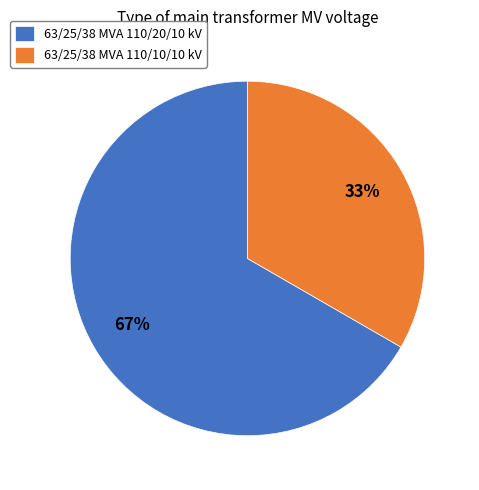

What is the smallest slice in the pie chart?

63/25/38 MVA 110/10/10 kV